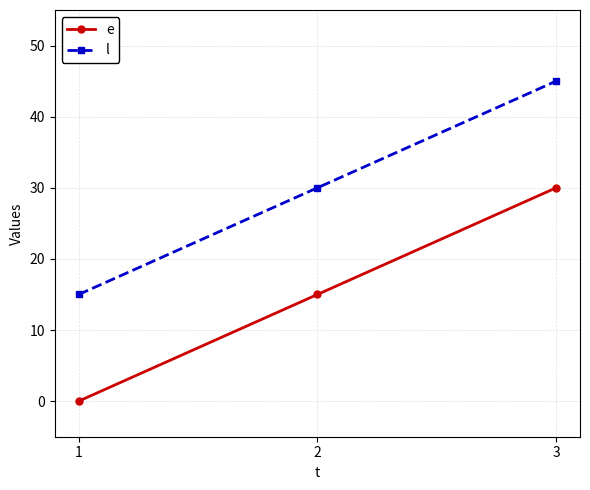

What is the spread (max minus min) of values at 1?

15